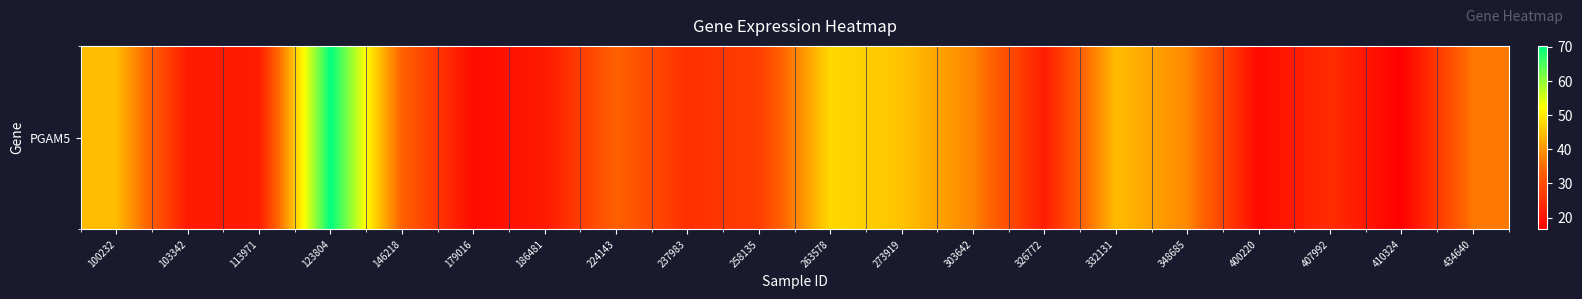

What is the change in value from 103342 to 258135?

+6.1